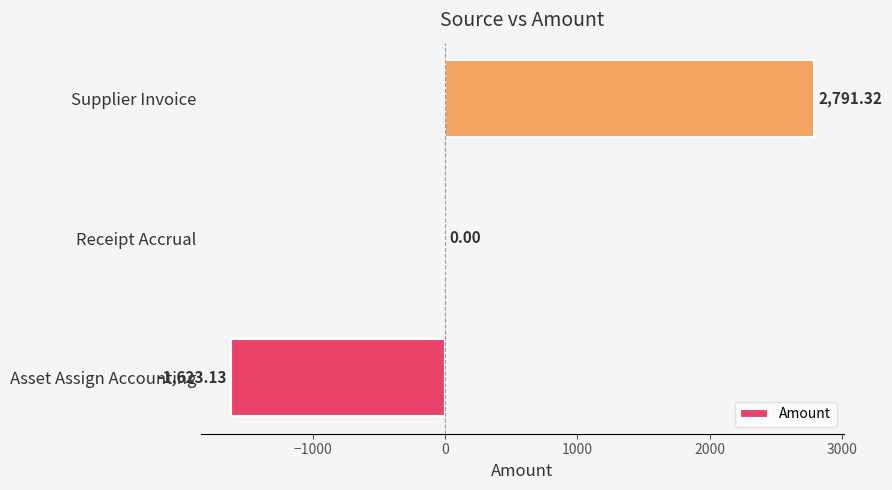

Are the bars horizontal?

Yes